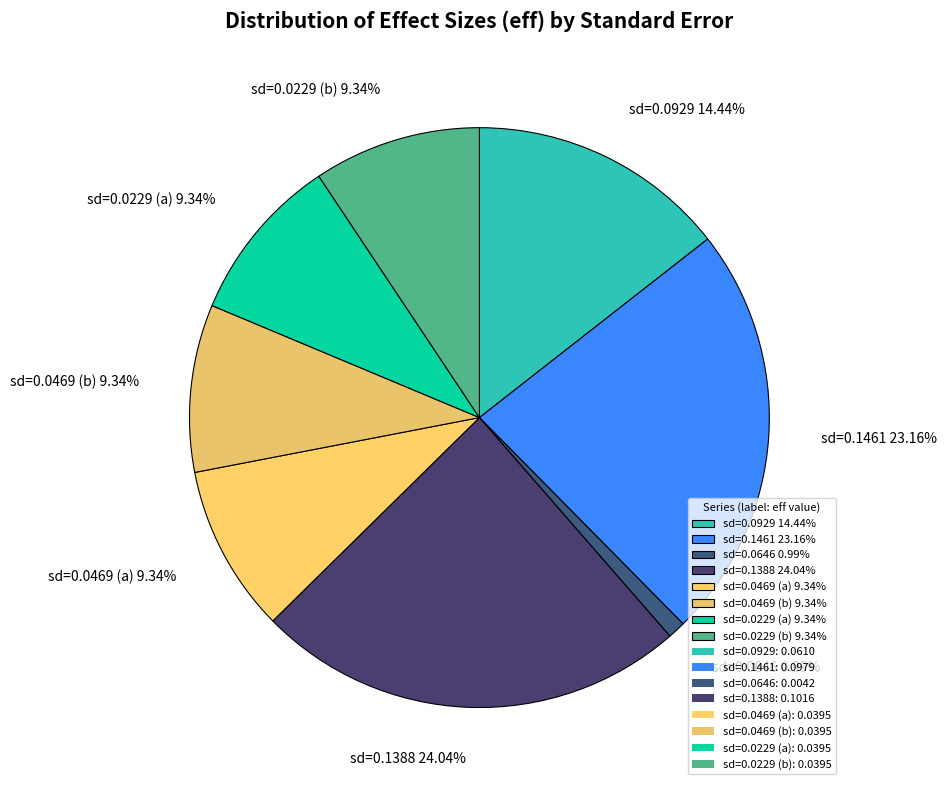

Is there any slice that represents more than half of the pie?

No